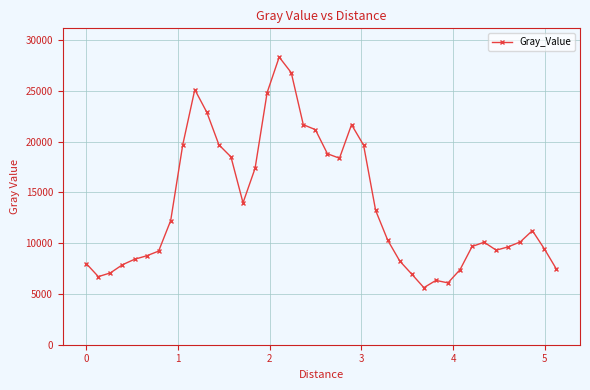

True or false: there are more than 2 points higher than both neighbors.

True